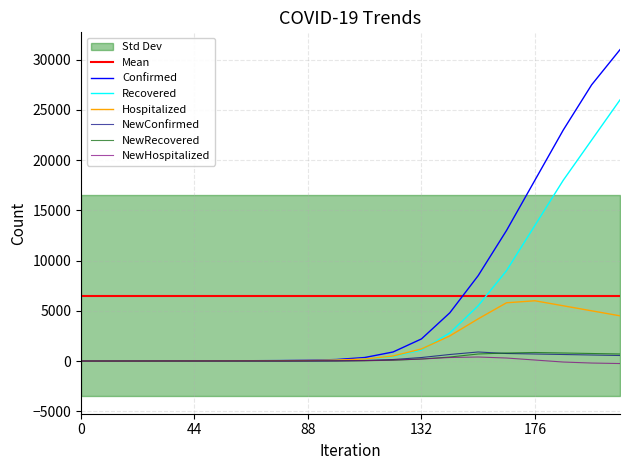

What is the maximum value shown in the chart?

31000